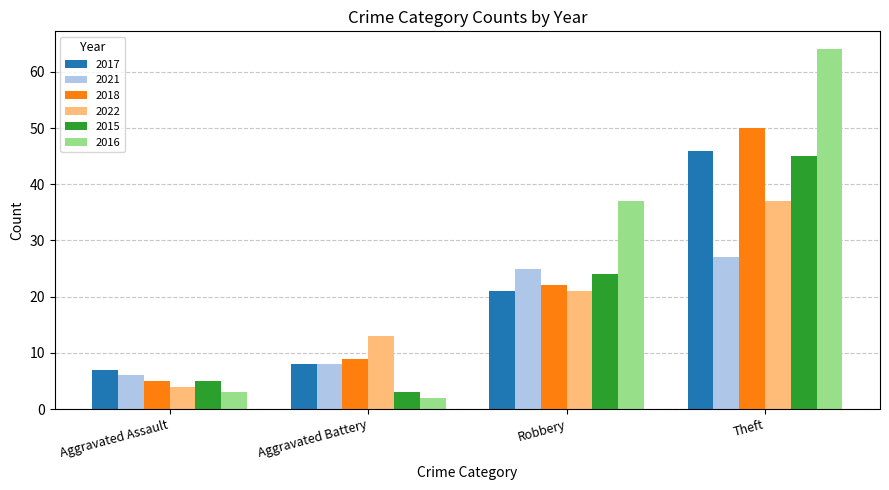

What is the maximum value for 2015?

45